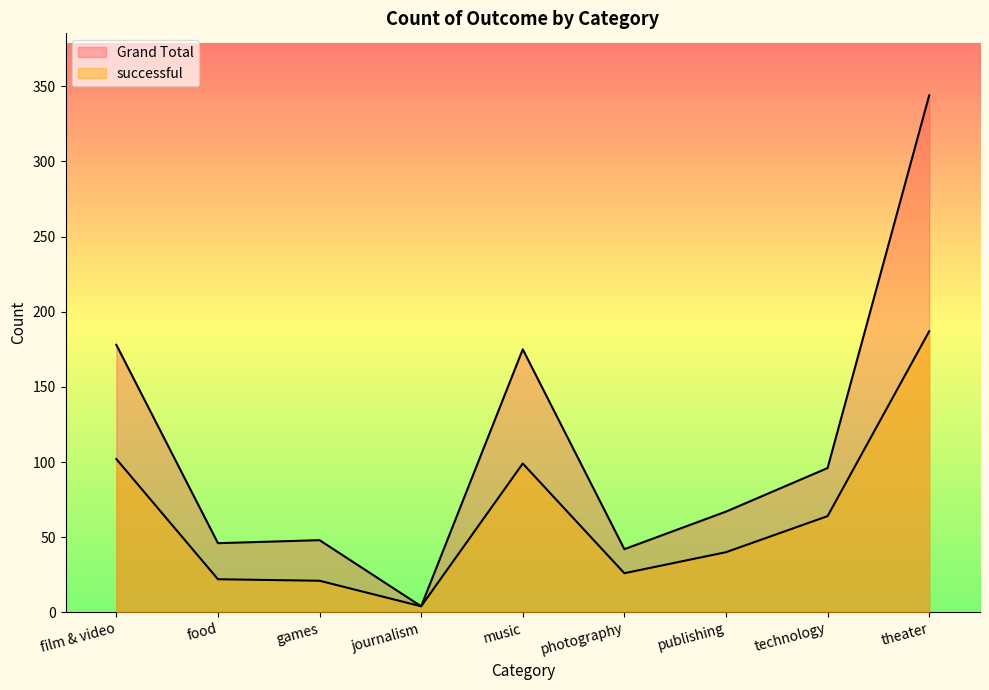

Reading right to left, list all the values displayed in this chart.

successful: 187	64	40	26	99	4	21	22	102
Grand Total: 344	96	67	42	175	4	48	46	178